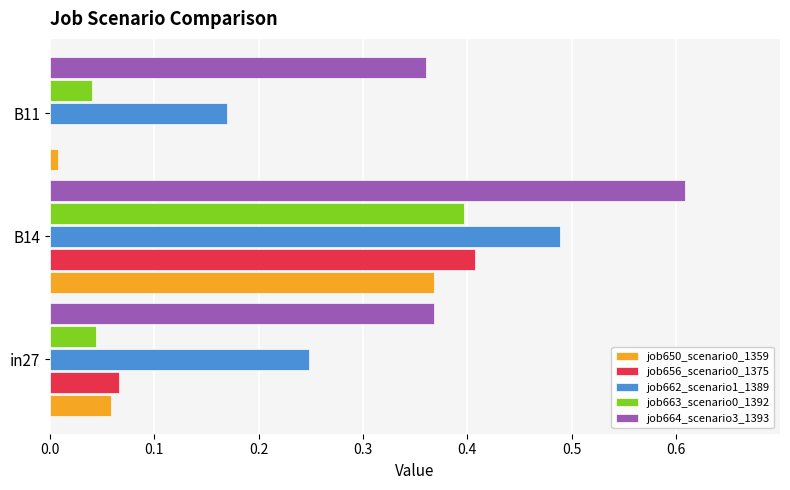

Which category has the highest value across all series?

B14